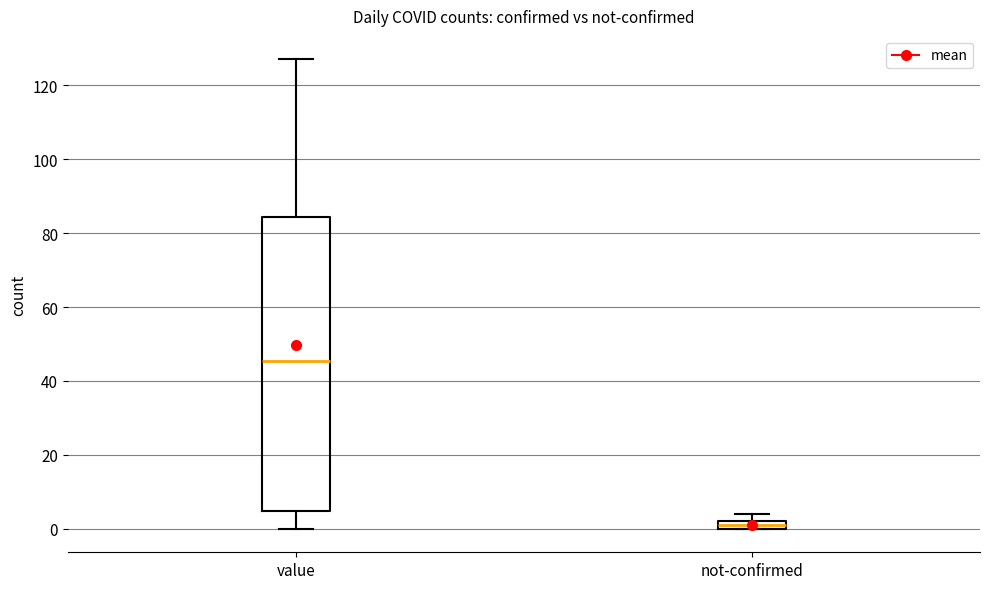

Which box is the tallest, from its lower edge to its upper edge?

value